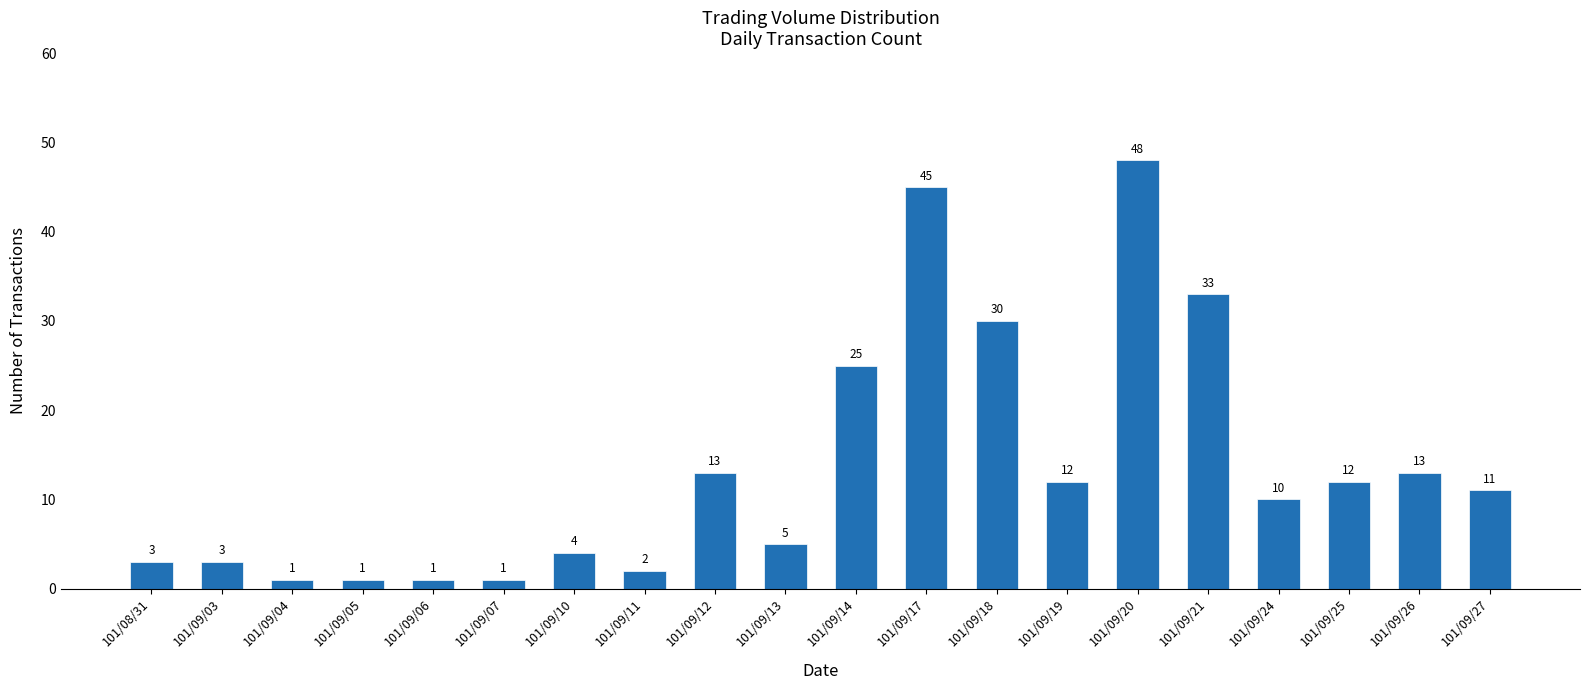

What is the difference between the maximum and minimum values?

47